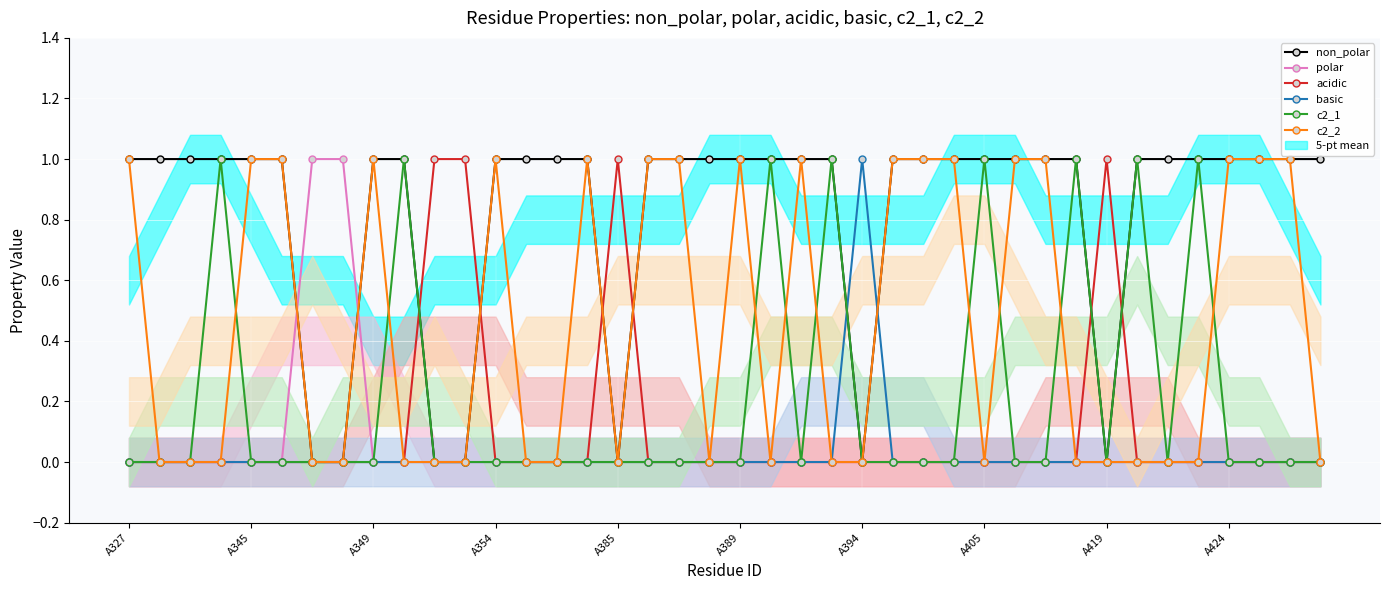

Between A345 and 16, which series saw the biggest shift?

non_polar